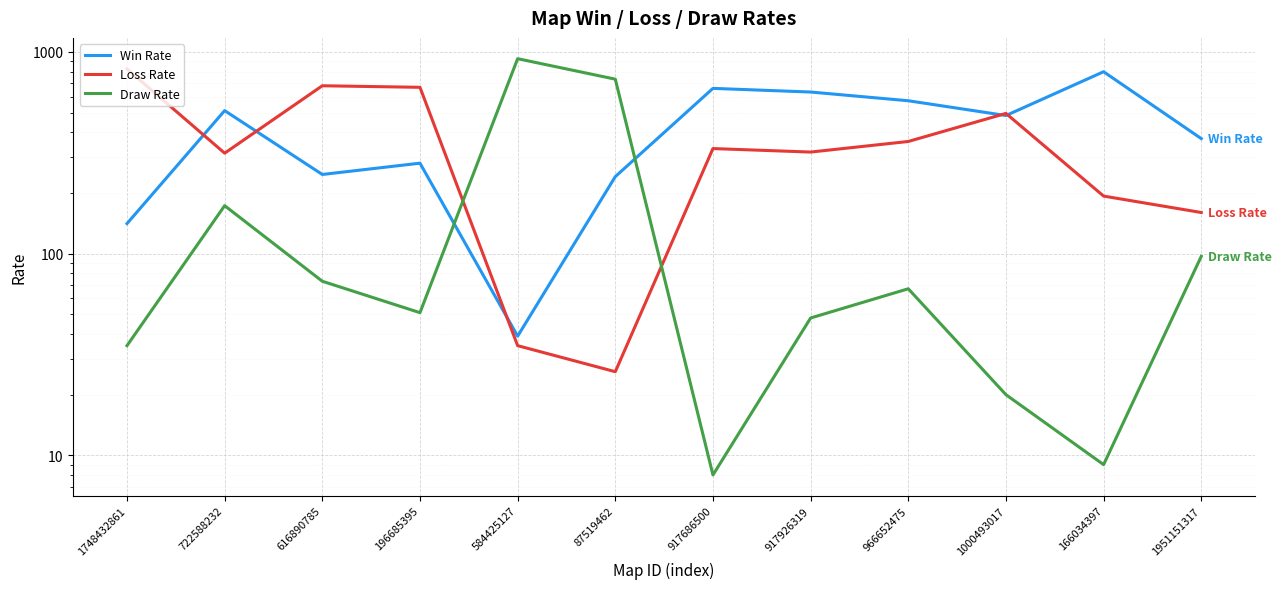

List the series in order of their peak value, highest first.

Draw Rate, Loss Rate, Win Rate